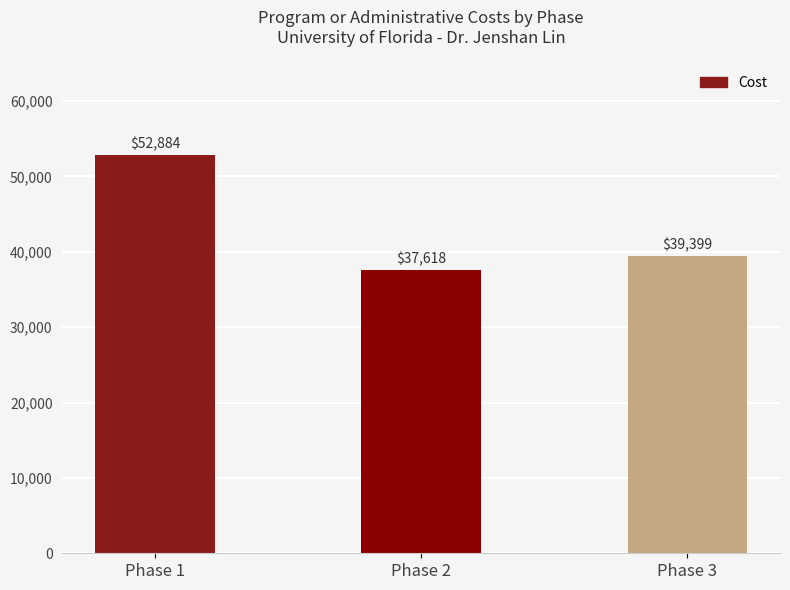

Read the value at Phase 3, to the nearest 100.

39400